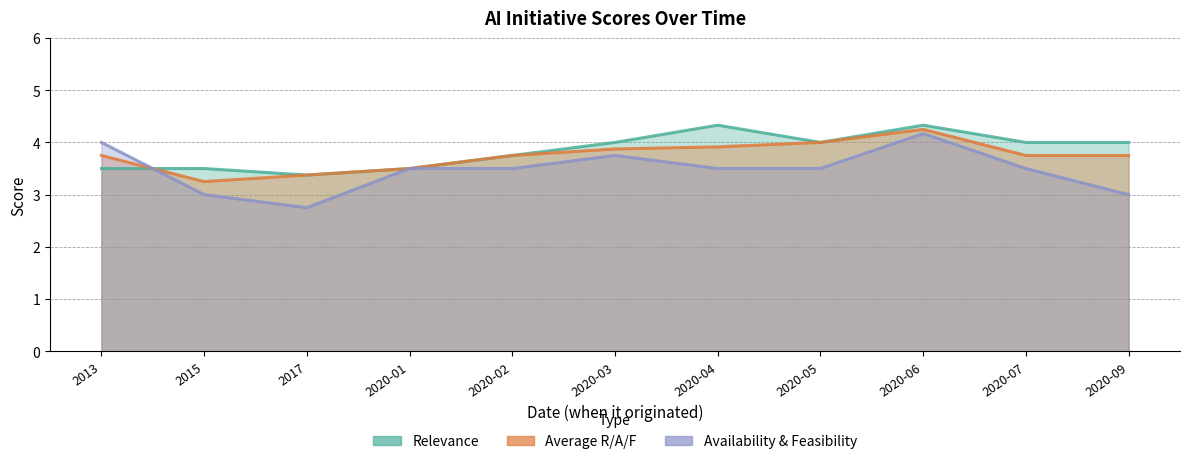

At which label does Availability & Feasibility first exceed 3?

2013